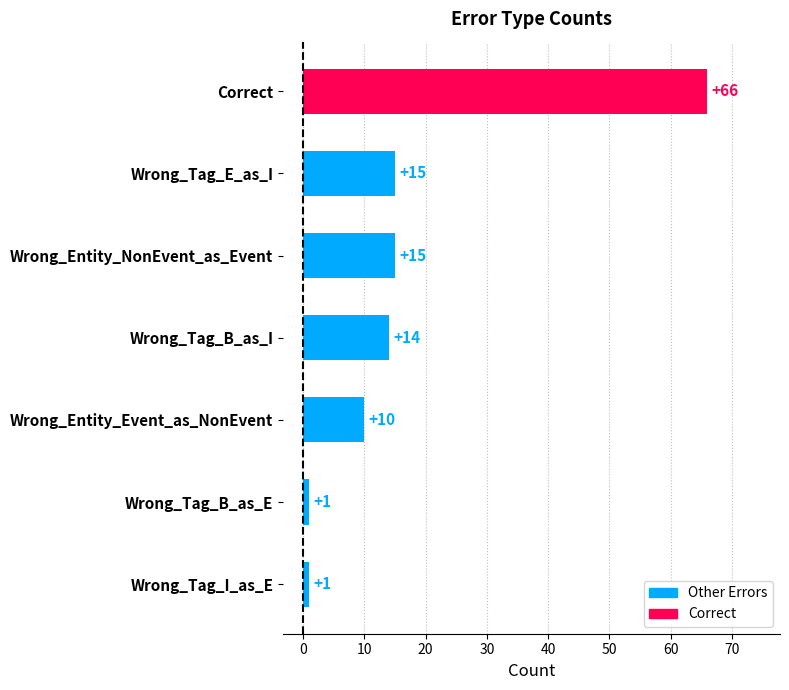

Reading top to bottom, list all the values displayed in this chart.

Correct=66	Wrong_Tag_E_as_I=15	Wrong_Entity_NonEvent_as_Event=15	Wrong_Tag_B_as_I=14	Wrong_Entity_Event_as_NonEvent=10	Wrong_Tag_B_as_E=1	Wrong_Tag_I_as_E=1